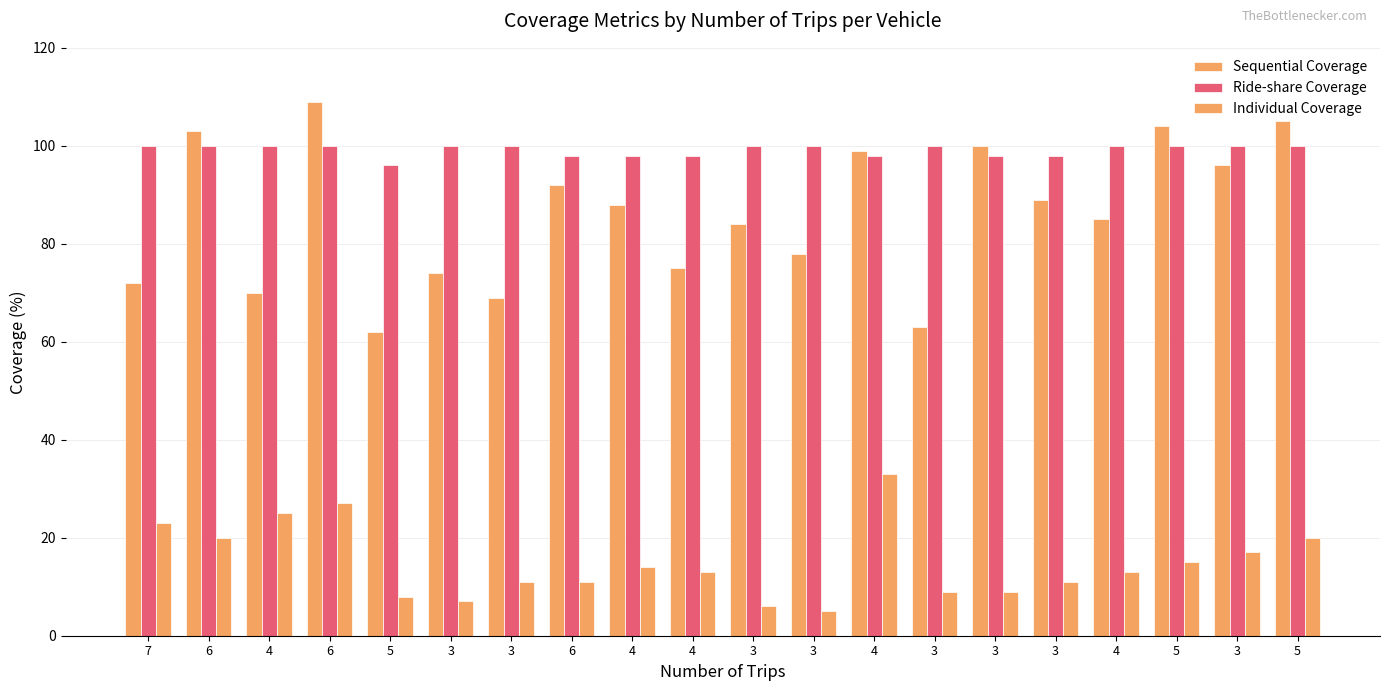

How many distinct data groups are displayed?

3